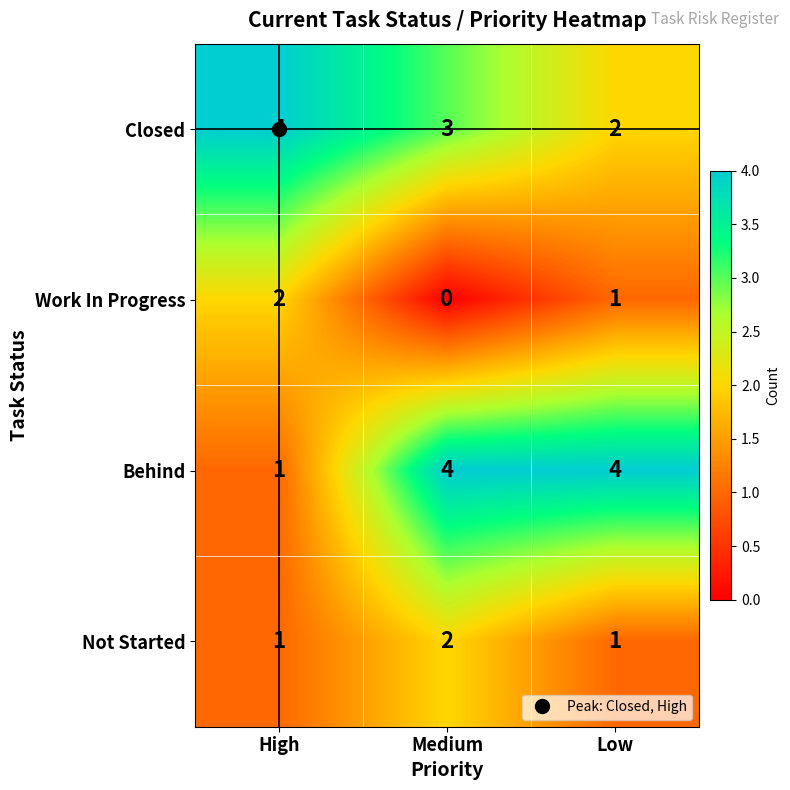

How many series are shown in this chart?

4